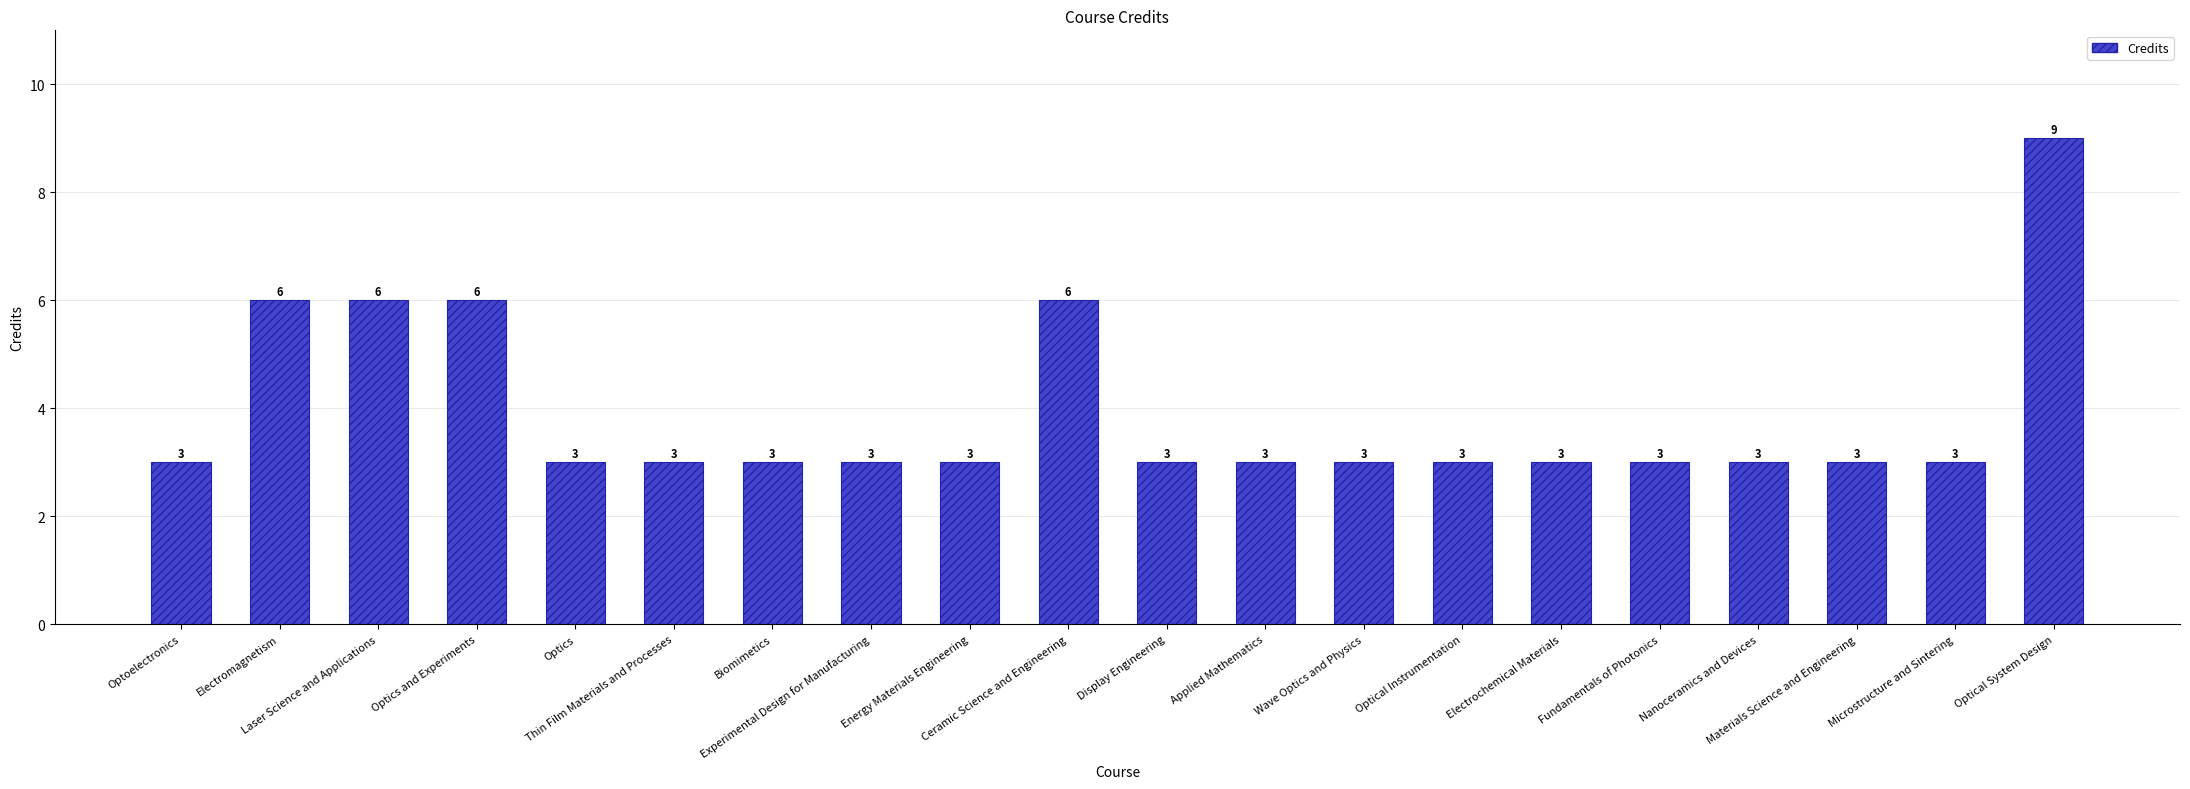

How many bars are there in total?

20